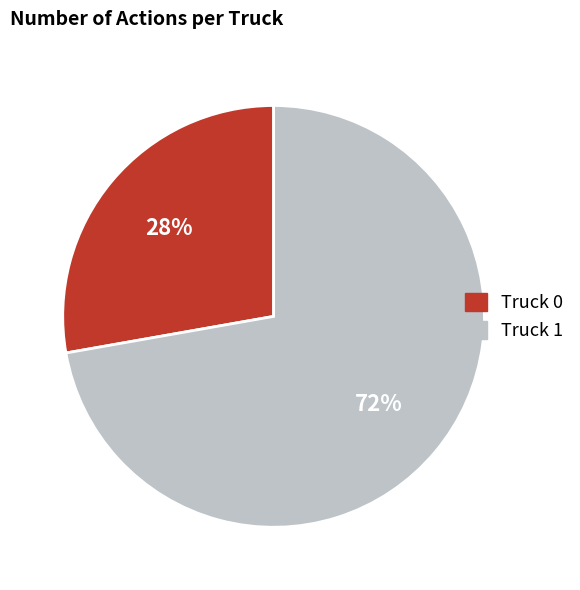

What percentage is the Truck 0 slice, to the nearest percent?

28%